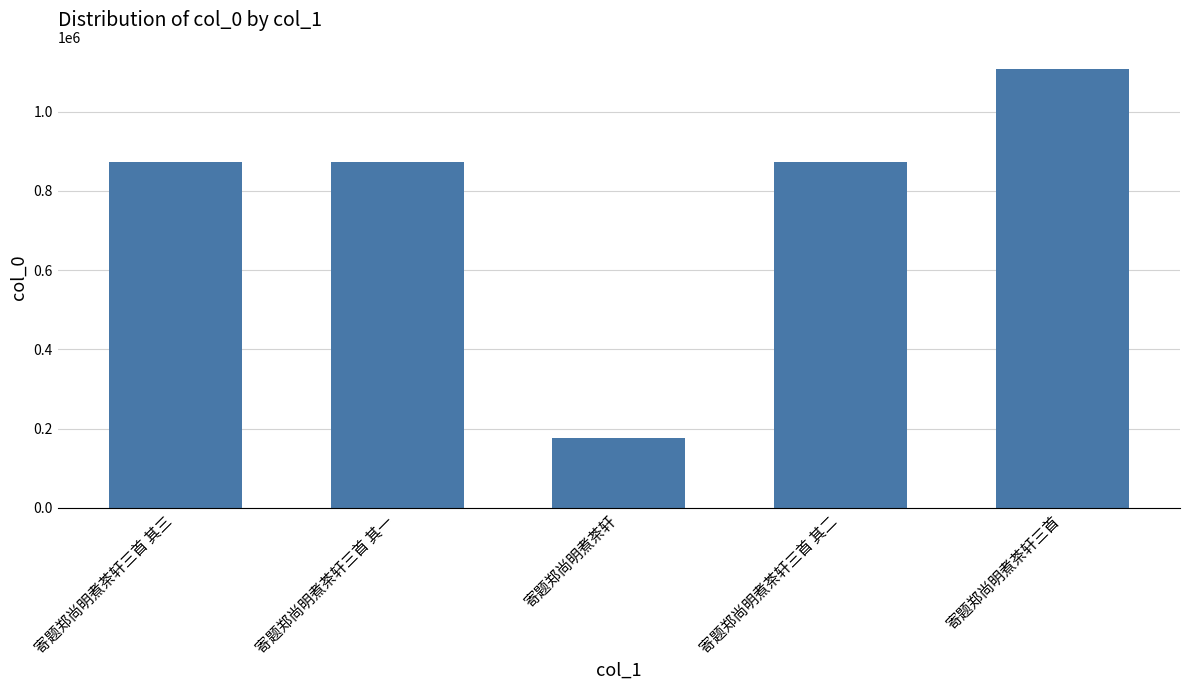

Are the bars horizontal?

No